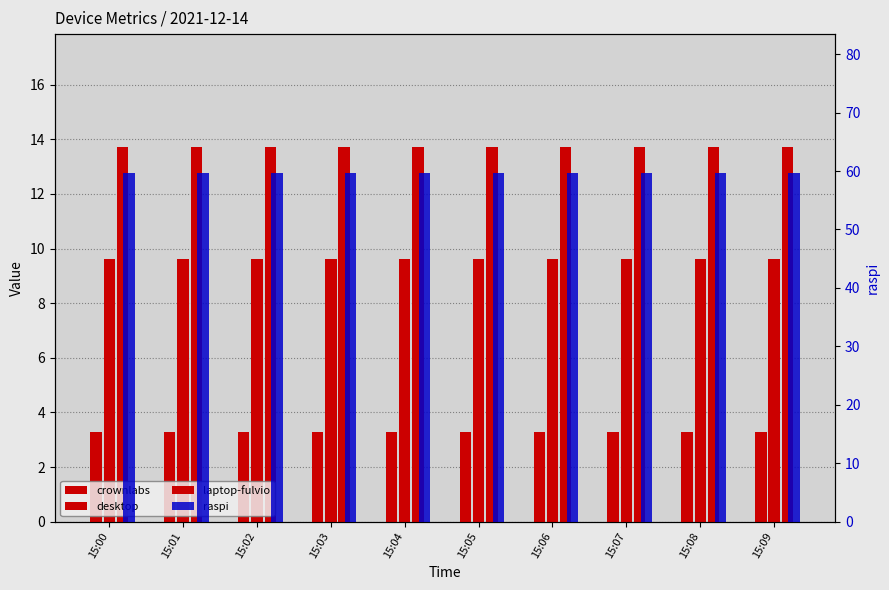

Which series has the largest range (max minus min)?

crownlabs